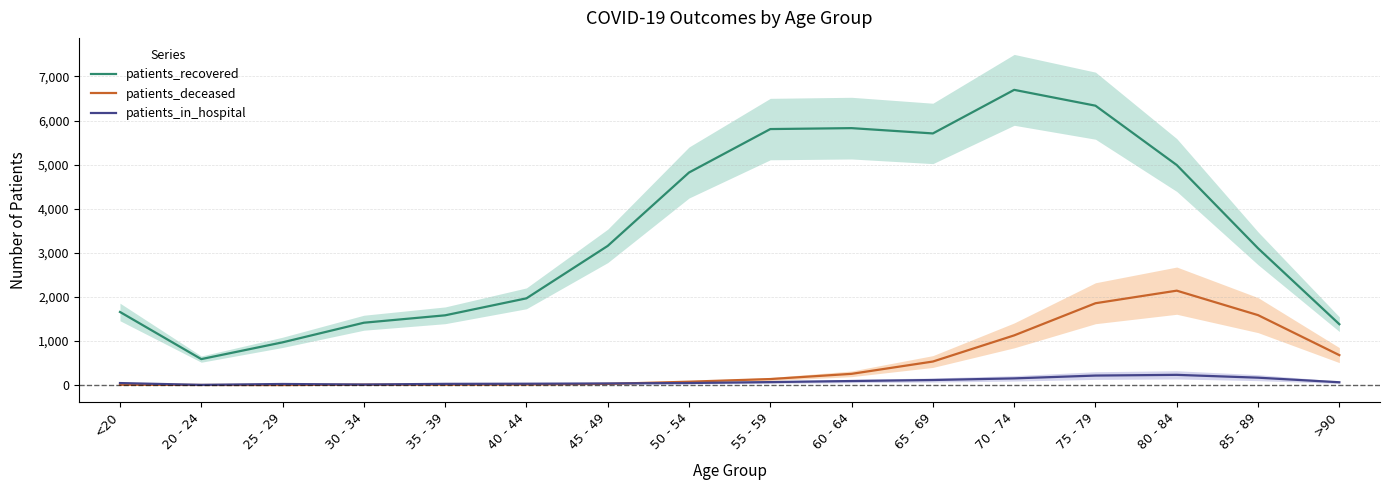

True or false: patients_recovered and patients_in_hospital intersect in this chart.

False